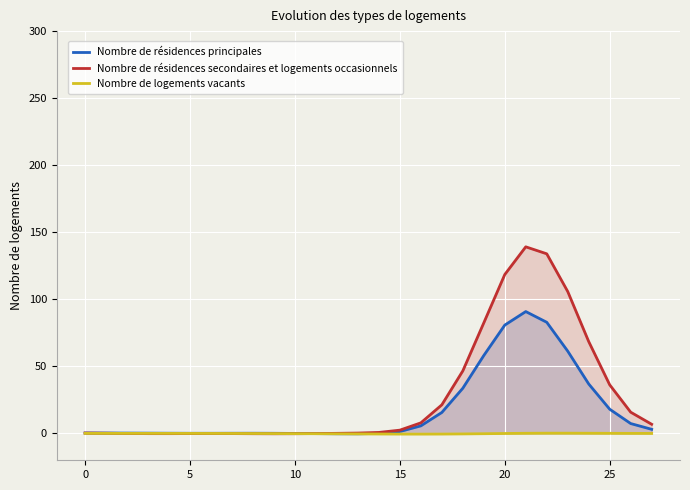

Which series has the widest spread of values?

Nombre de résidences secondaires et logements occasionnels